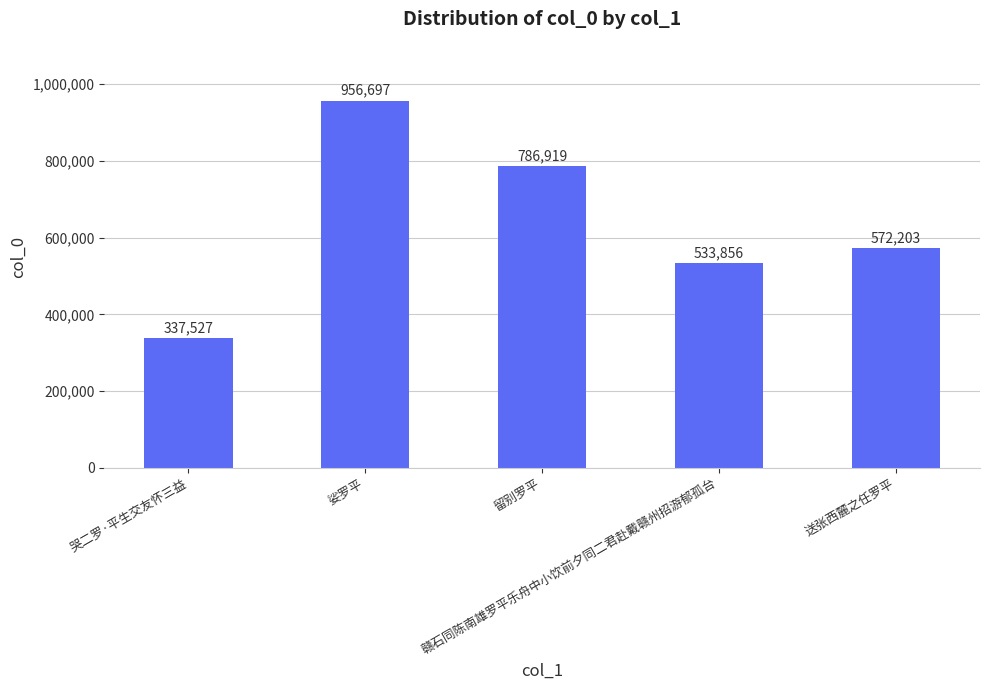

What is the change in value from 娑罗平 to 留别罗平?

-169778